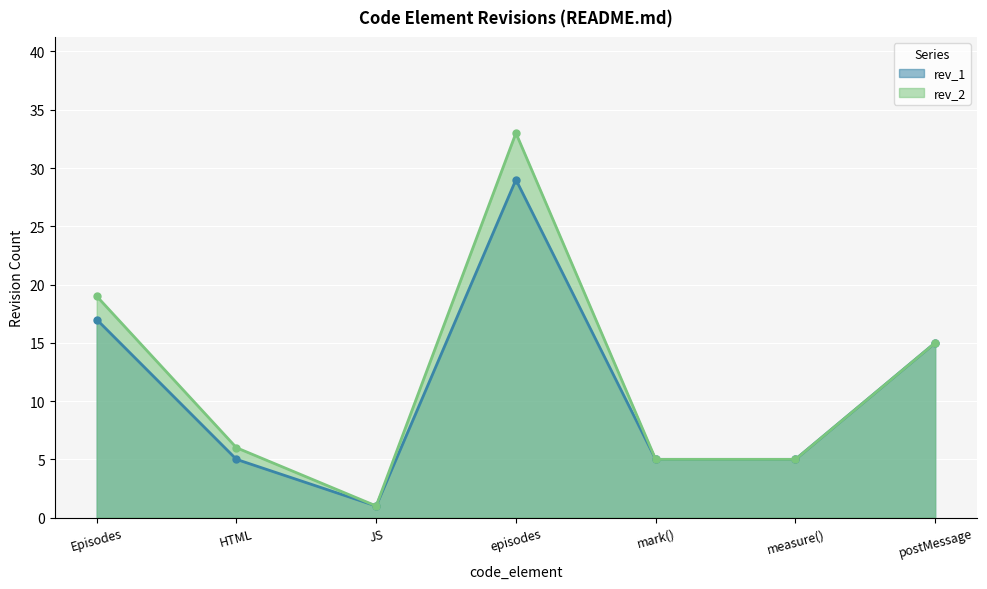

What is the smallest value displayed?

1